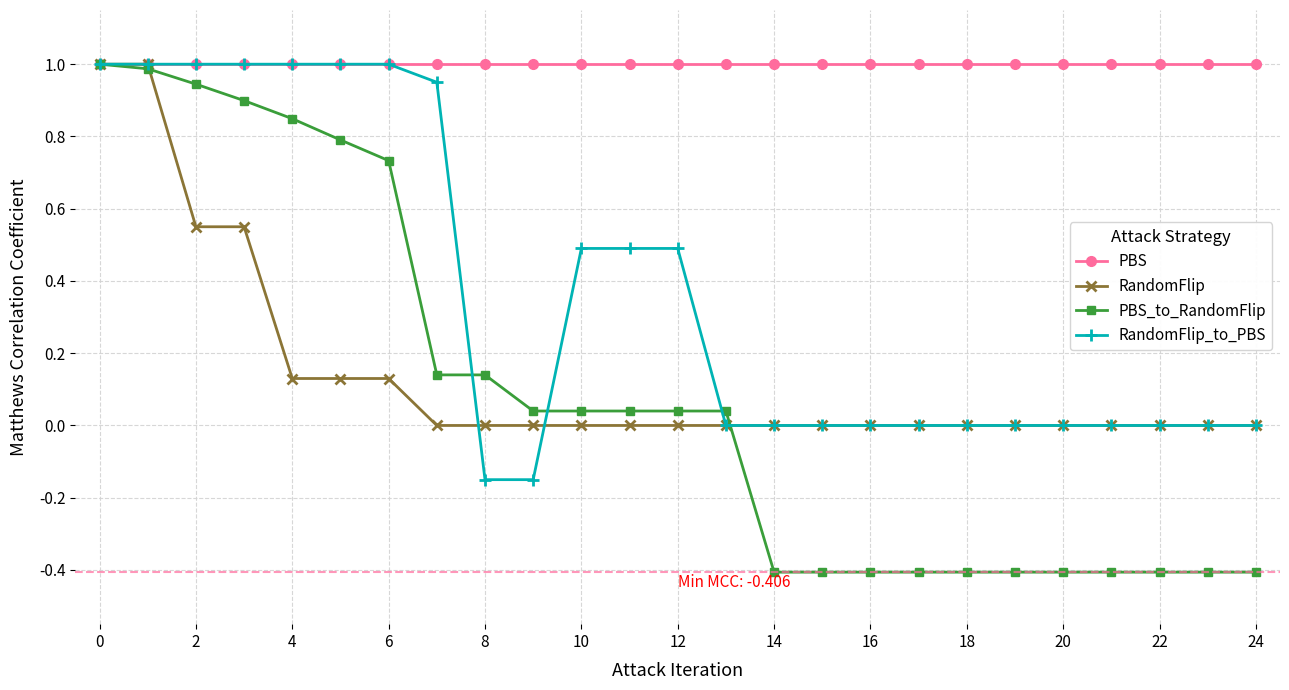

Which series has the largest total across all categories?

PBS